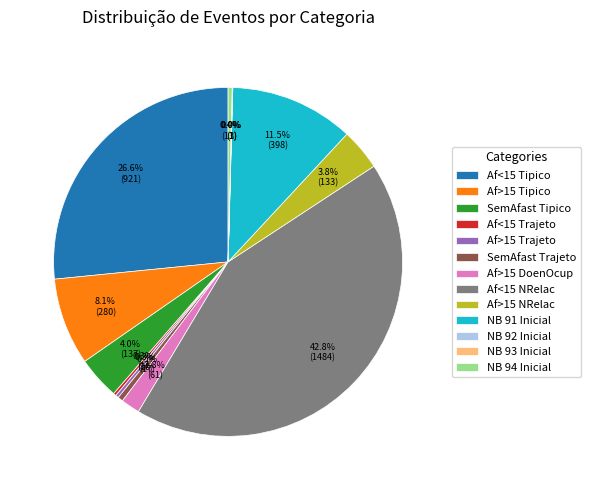

What is the ratio of the value at SemAfast Trajeto to the value at Af>15 DoenOcup?

0.3